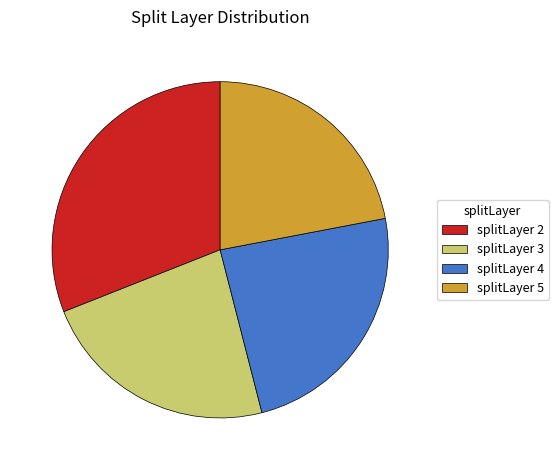

Is the sum of splitLayer 2 and splitLayer 5 greater than half?

Yes